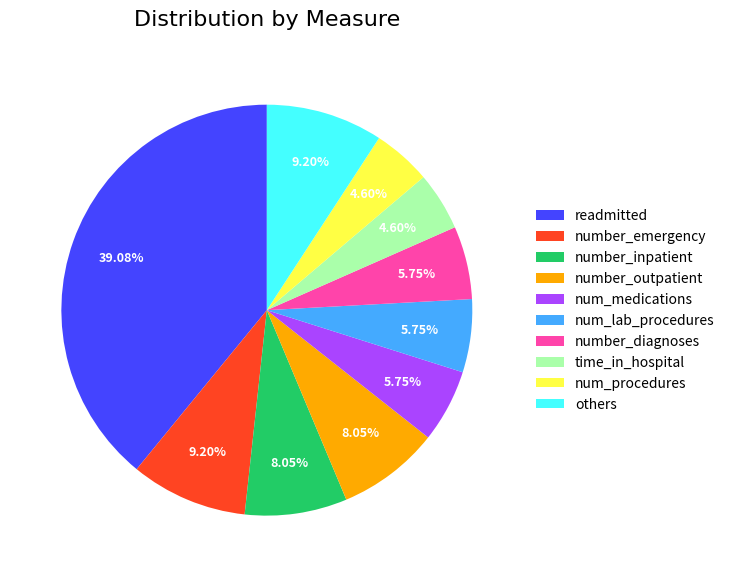

Is it true that num_lab_procedures is 6% of the pie?

True